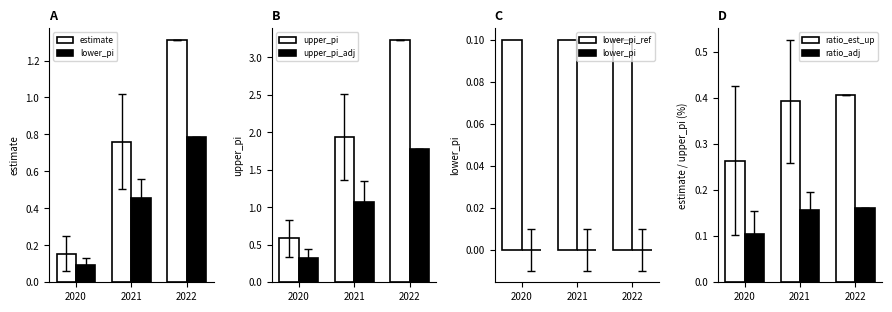

The value of estimate at 2021 is 0.5. True or false?

False